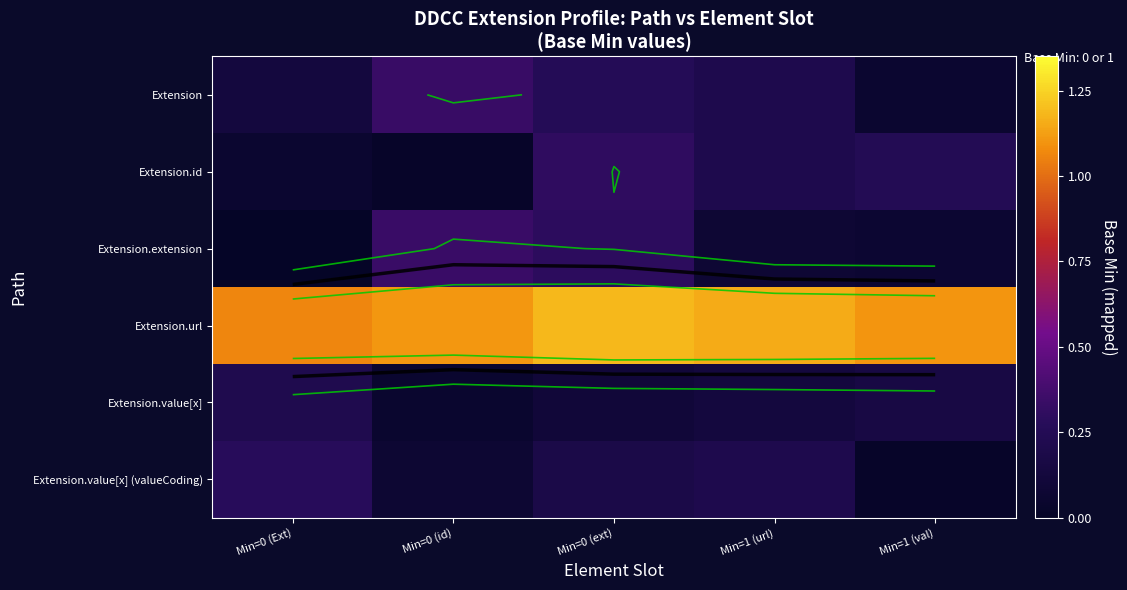

What is the spread (max minus min) of values at Min=0 (ext)?

1.1